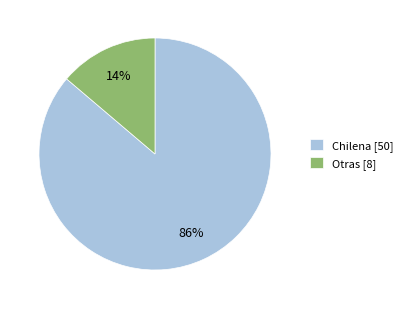

How many segments does this pie chart have?

2